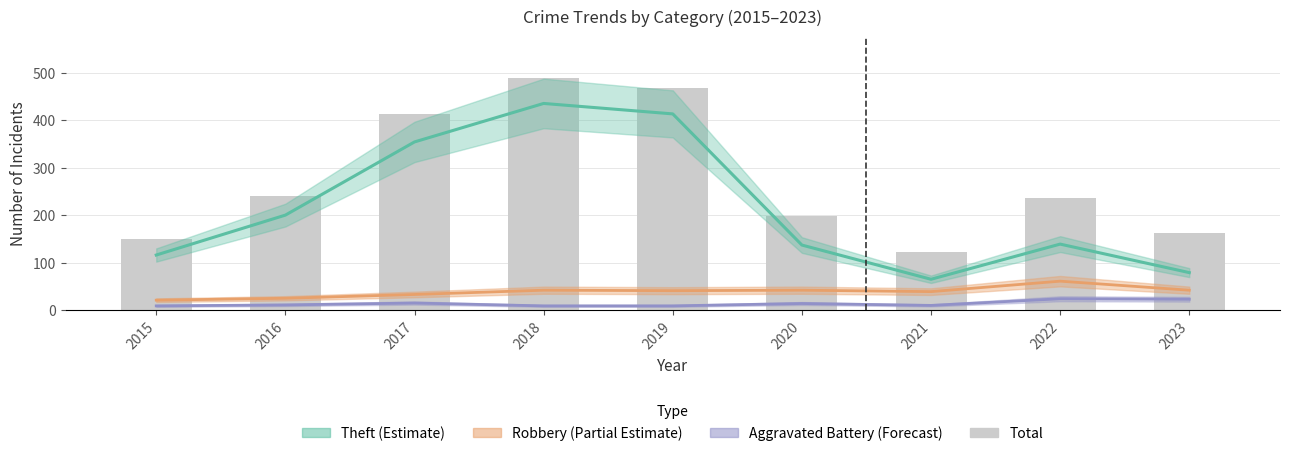

At how many categories does at least one series exceed 323?

3